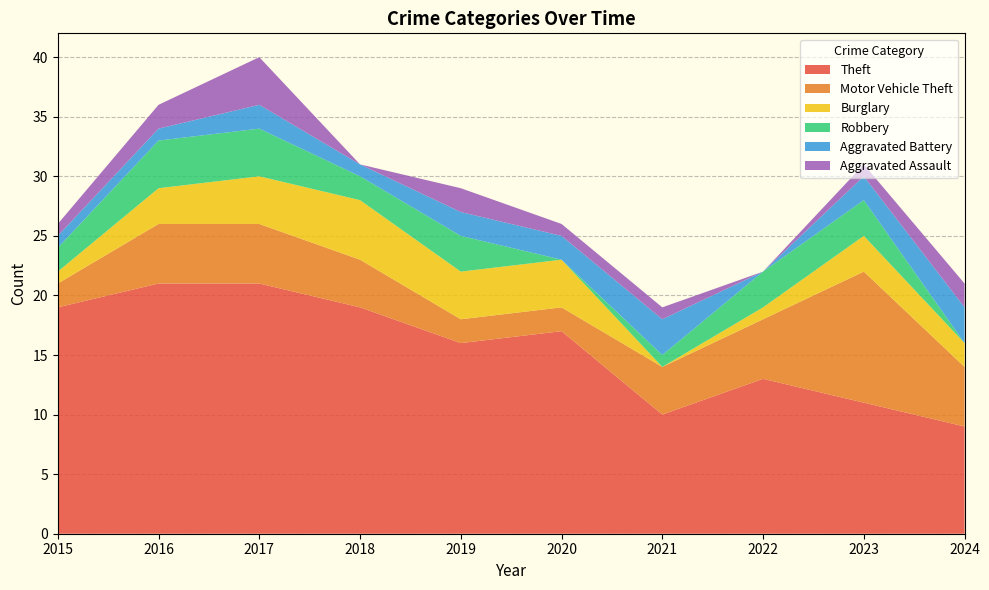

Reading left to right, what are all the values shown in this chart?

Theft: 2015=19	2016=21	2017=21	2018=19	2019=16	2020=17	2021=10	2022=13	2023=11	2024=9
Motor Vehicle Theft: 2015=2	2016=5	2017=5	2018=4	2019=2	2020=2	2021=4	2022=5	2023=11	2024=5
Burglary: 2015=1	2016=3	2017=4	2018=5	2019=4	2020=4	2021=0	2022=1	2023=3	2024=2
Robbery: 2015=2	2016=4	2017=4	2018=2	2019=3	2020=0	2021=1	2022=3	2023=3	2024=0
Aggravated Battery: 2015=1	2016=1	2017=2	2018=1	2019=2	2020=2	2021=3	2022=0	2023=2	2024=3
Aggravated Assault: 2015=1	2016=2	2017=4	2018=0	2019=2	2020=1	2021=1	2022=0	2023=1	2024=2